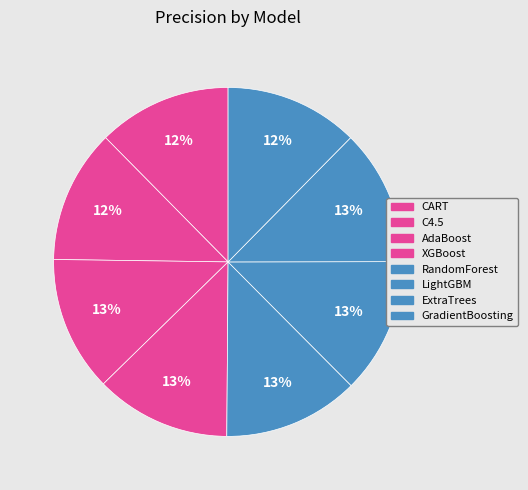

What is the total percentage of CART and C4.5?

24.8%